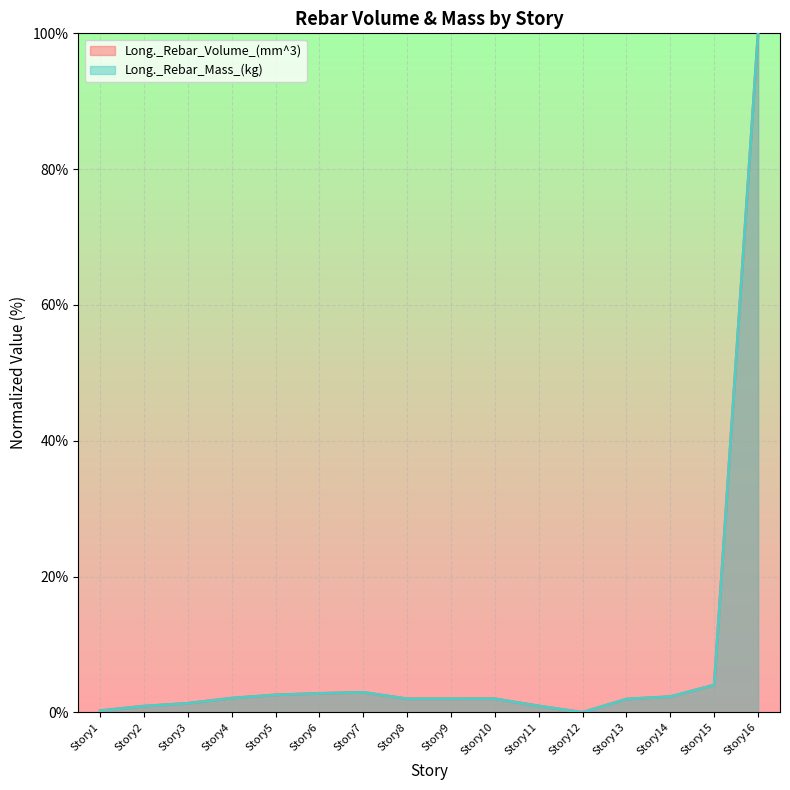

How many times do Long._Rebar_Mass_(kg) and Long._Rebar_Volume_(mm^3) cross each other?

3